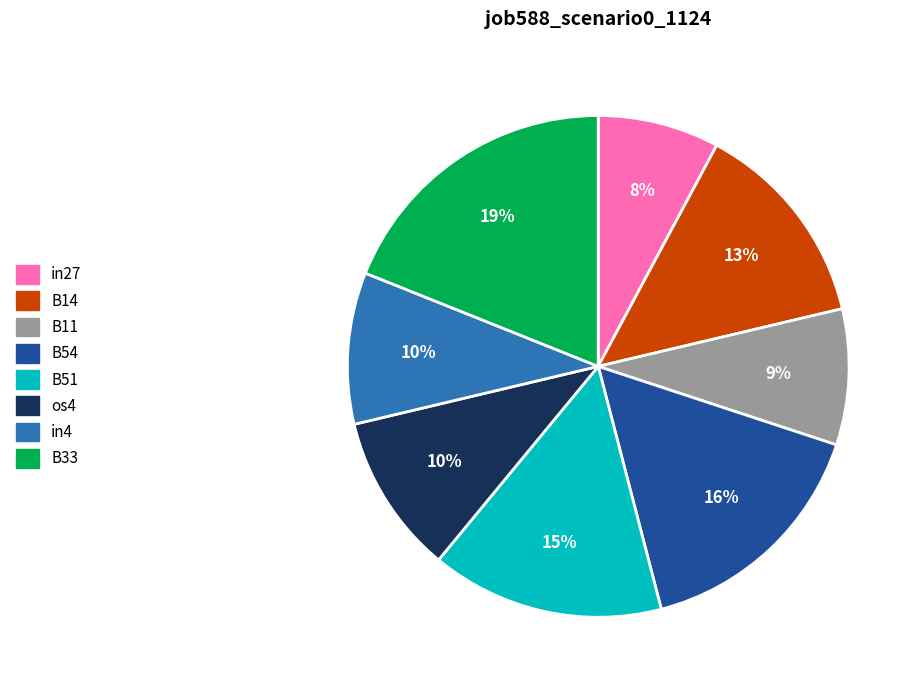

Is there a majority slice in this chart?

No